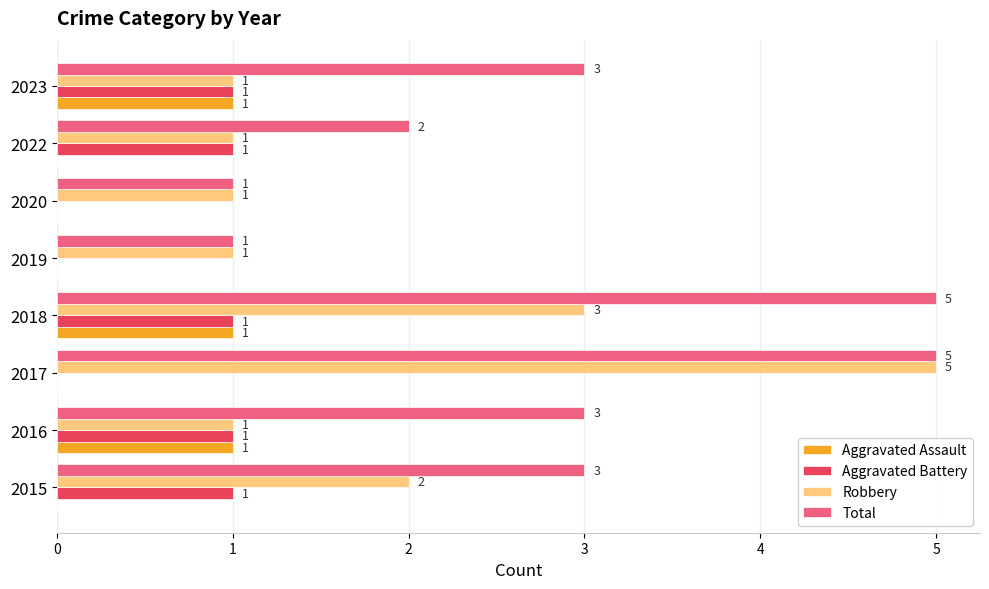

How many Robbery values are between 1 and 3?

7